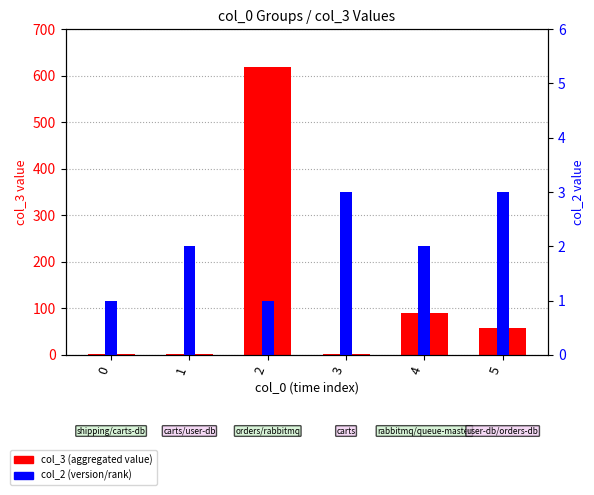

Is the value of col_3 (aggregated) at 5 greater than the value of col_2 (version) at 5?

Yes